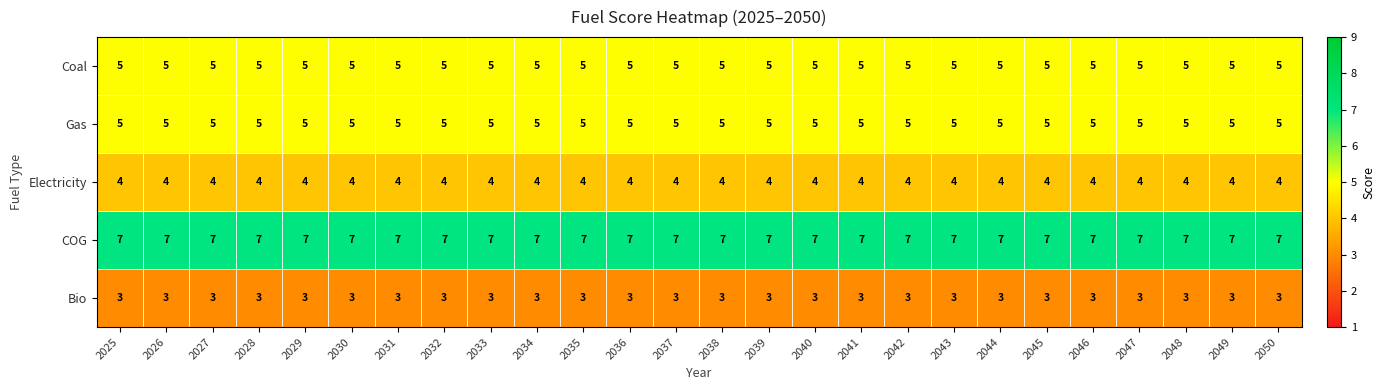

What is the difference between the highest and lowest values at 2042?

4